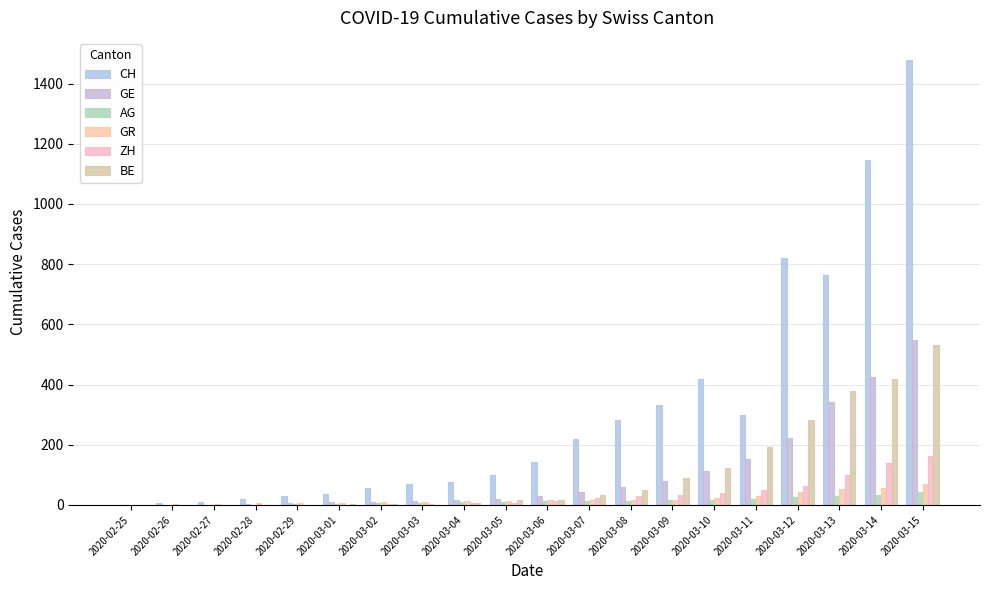

Reading left to right, transcribe all the data shown in this chart.

CH: 0	5	9	19	31	38	56	70	76	99	144	220	283	333	418	300	820	765	1145	1478
GE: 0	1	1	4	8	9	10	13	15	20	29	44	59	79	112	153	224	343	425	549
AG: 0	1	1	1	3	4	7	7	10	11	12	14	14	15	18	20	27	30	33	43
GR: 0	2	2	6	6	6	9	9	12	14	16	17	18	18	22	31	43	53	56	71
ZH: 0	0	0	0	0	1	3	3	5	8	13	23	29	34	40	49	62	101	140	163
BE: 0	0	0	1	0	2	4	0	6	17	17	34	51	89	123	193	282	377	418	532